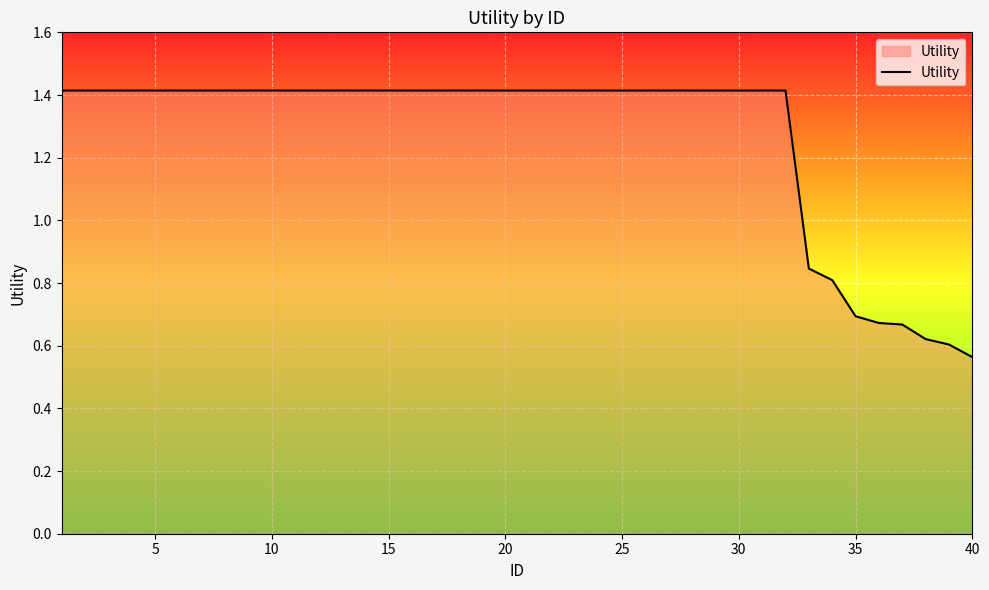

What is the difference between the maximum and minimum values?

0.9